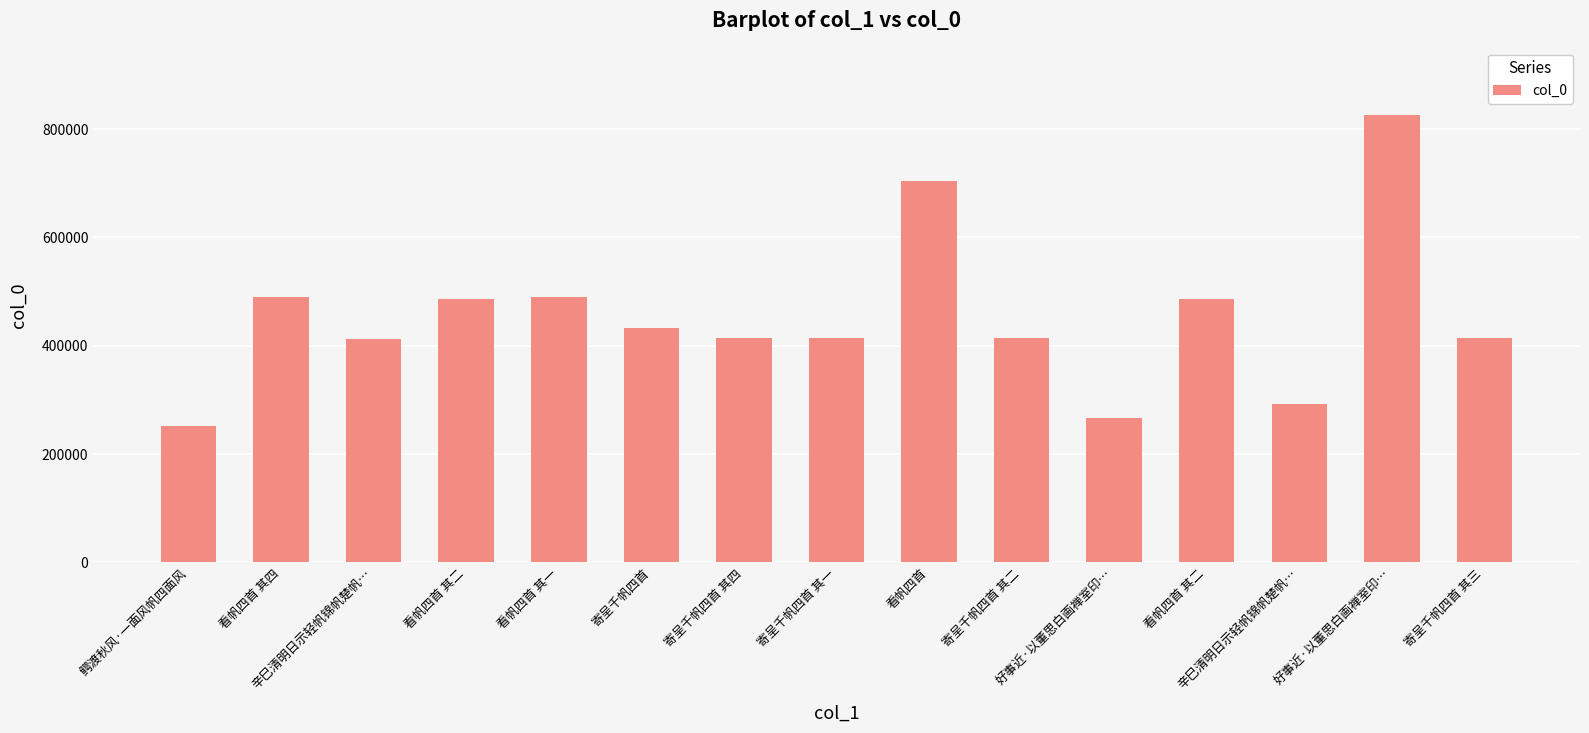

True or false: the data shows 1428266 at 好事近·以董思白画禅室印….

False